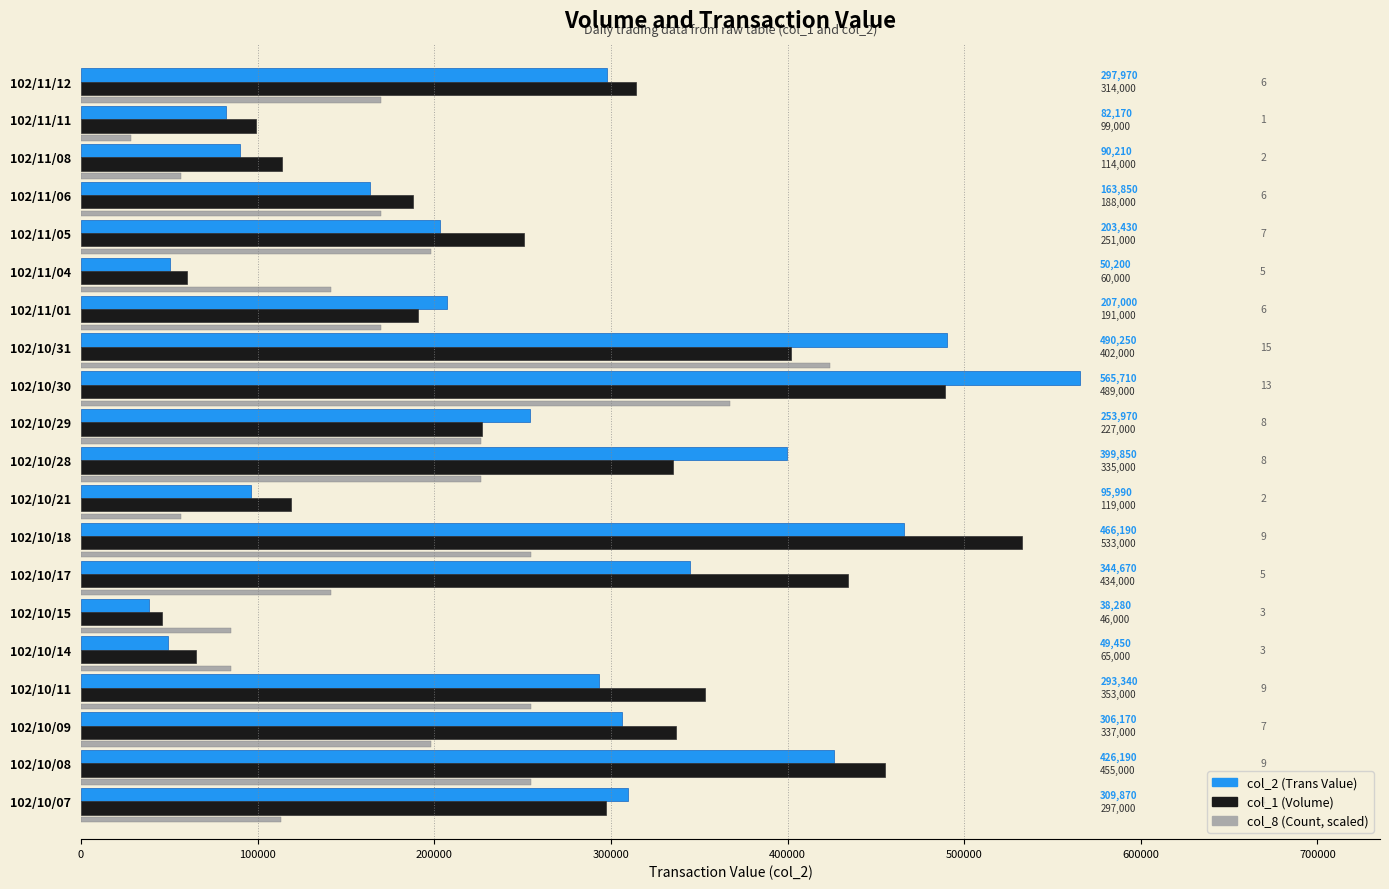

Rank the series by their maximum value, from lowest to highest.

col_8 (Count, scaled), col_1 (Volume), col_2 (Trans Value)